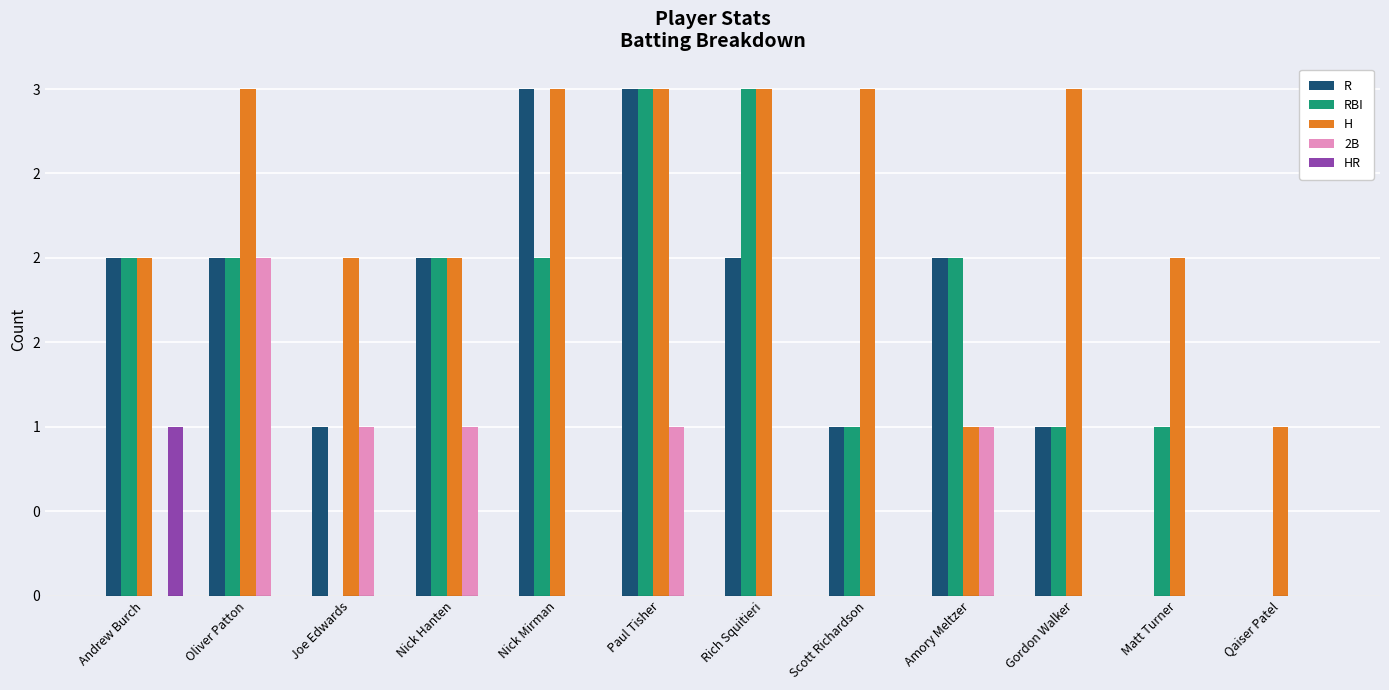

What are all the series names shown in the legend?

R, RBI, H, 2B, HR